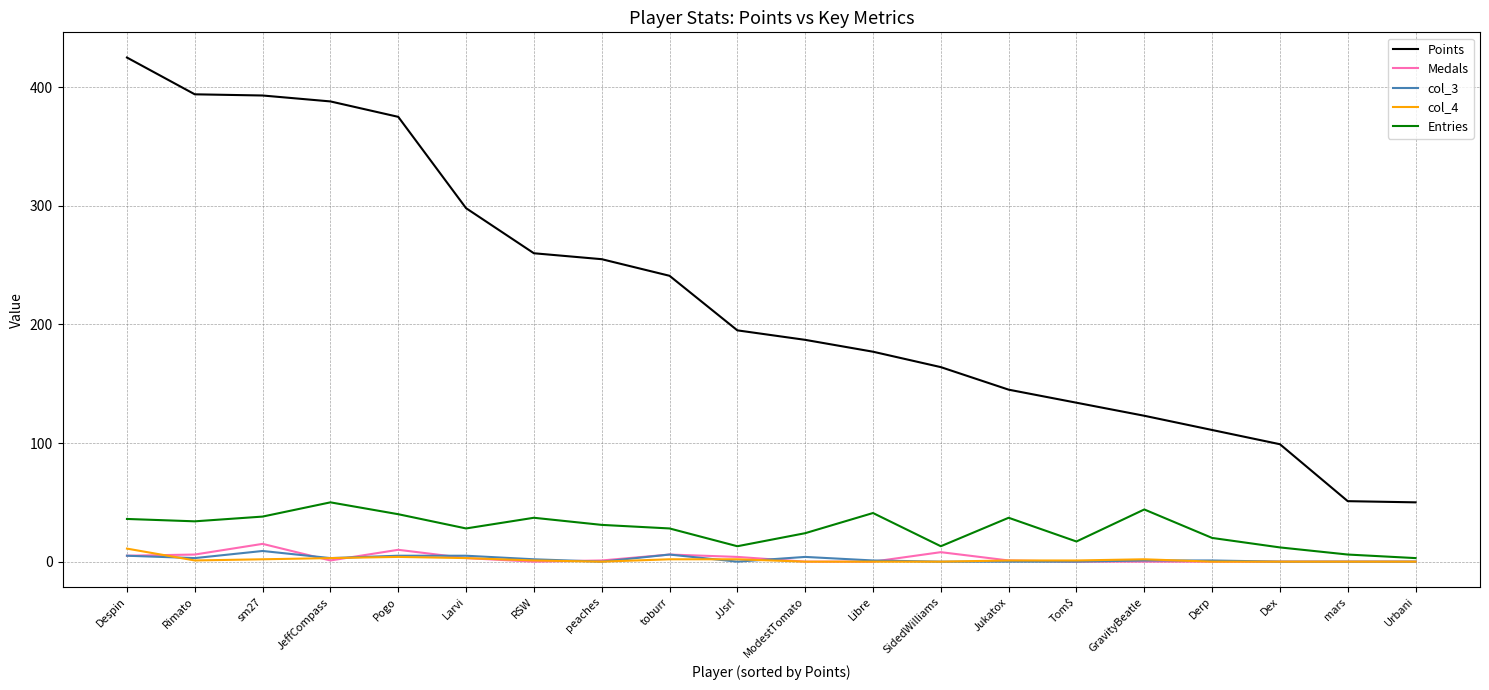

The col_3 series shows 1 at GravityBeatle. True or false?

True